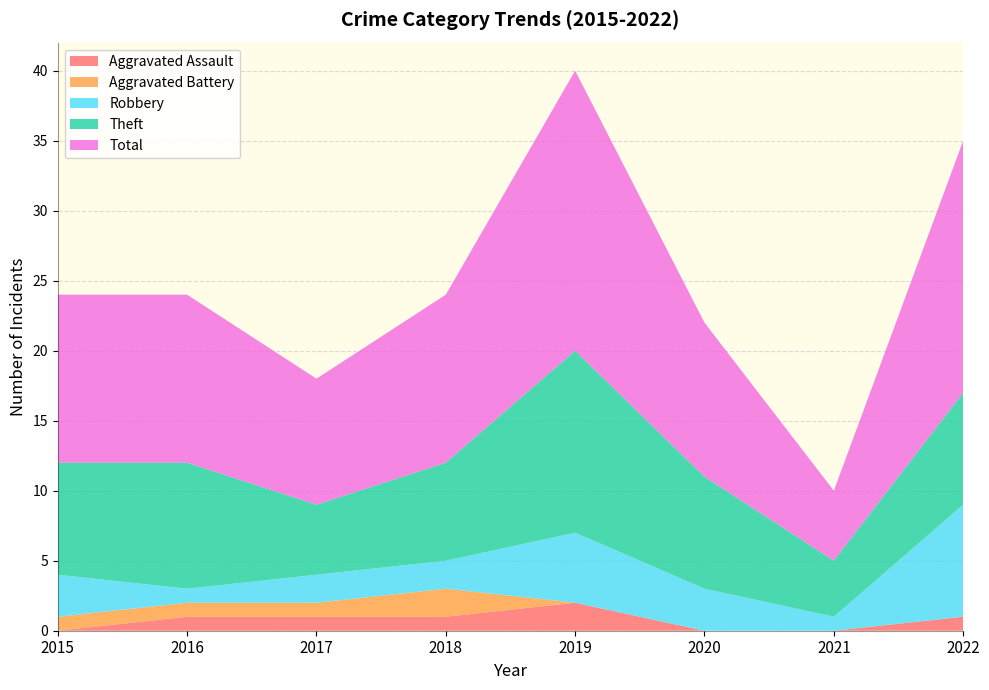

Reading left to right, extract all data points from this chart.

Aggravated Assault: 2015=0	2016=1	2017=1	2018=1	2019=2	2020=0	2021=0	2022=1
Aggravated Battery: 2015=1	2016=1	2017=1	2018=2	2019=0	2020=0	2021=0	2022=0
Robbery: 2015=3	2016=1	2017=2	2018=2	2019=5	2020=3	2021=1	2022=8
Theft: 2015=8	2016=9	2017=5	2018=7	2019=13	2020=8	2021=4	2022=8
Total: 2015=12	2016=12	2017=9	2018=12	2019=20	2020=11	2021=5	2022=18